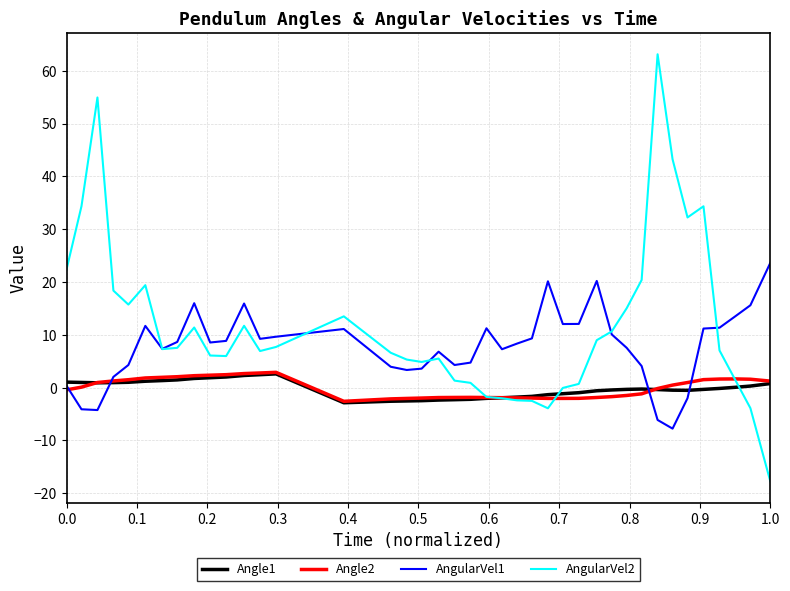

Which series has the widest spread of values?

AngularVel2